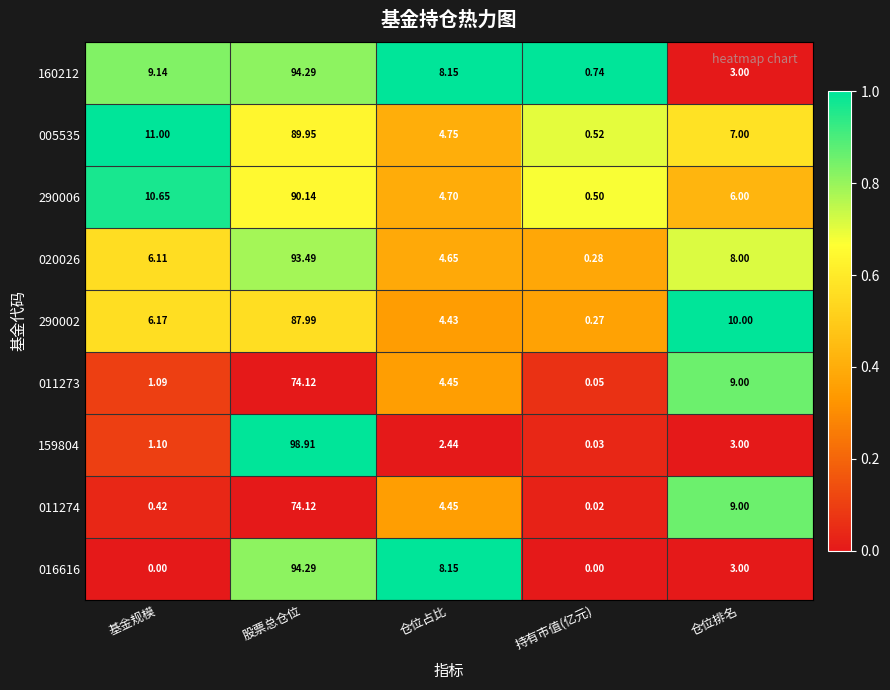

At how many categories does at least one series exceed 0?

5